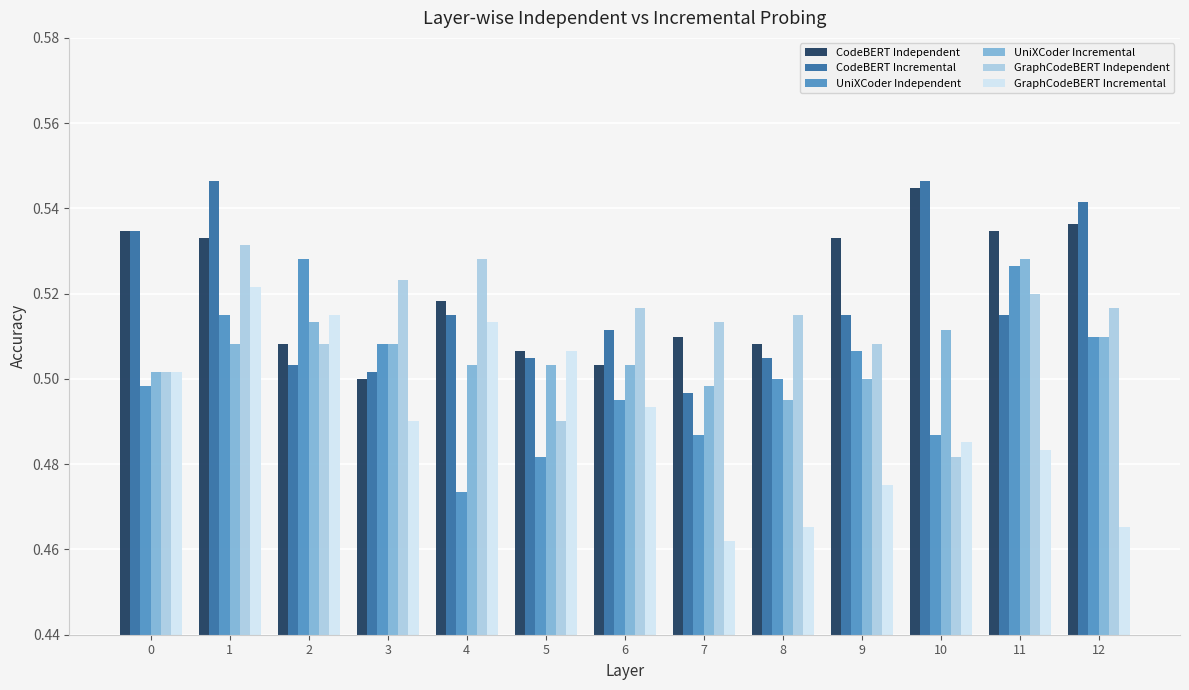

How many UniXCoder Independent values are between 0 and 1?

13